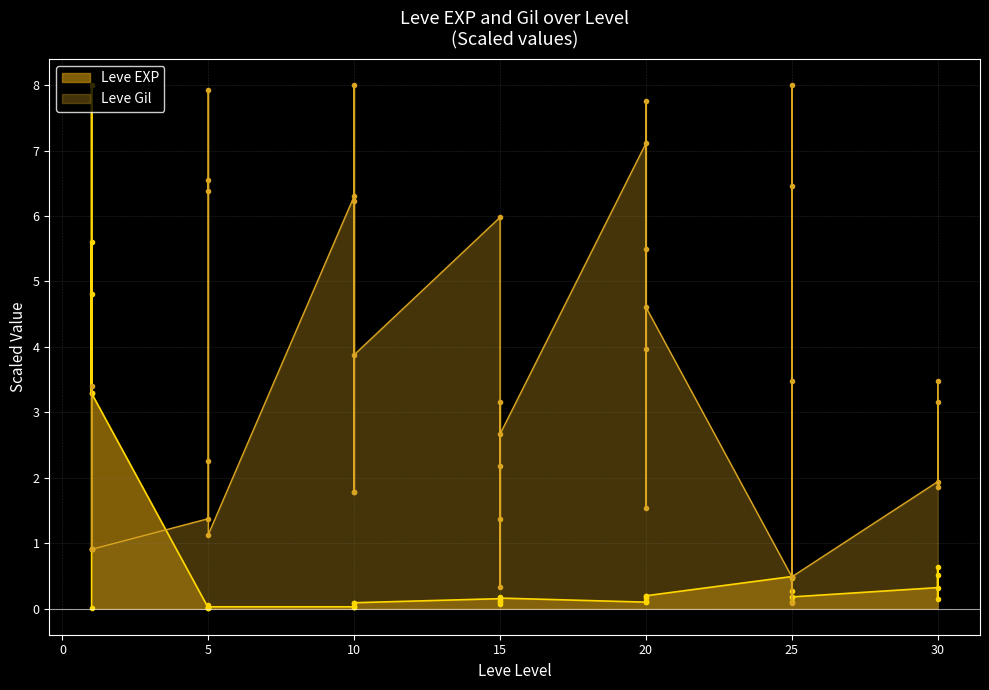

Does the chart display data point markers on the line(s)?

Yes